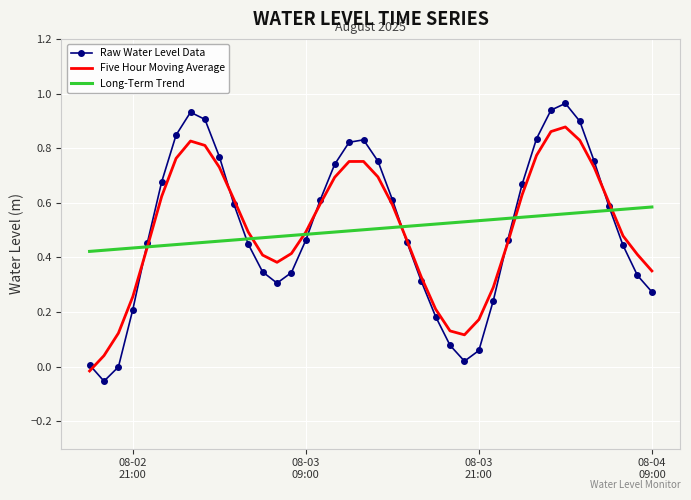

Rank the series by their maximum value, from lowest to highest.

Long-Term Trend, Five Hour Moving Average, Raw Water Level Data